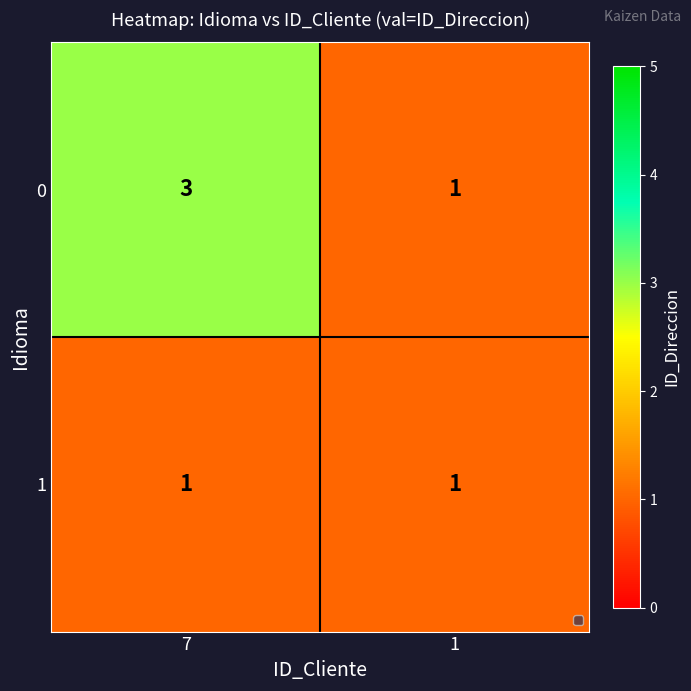

What is the sum of the 0 values at 7 and 1?

4